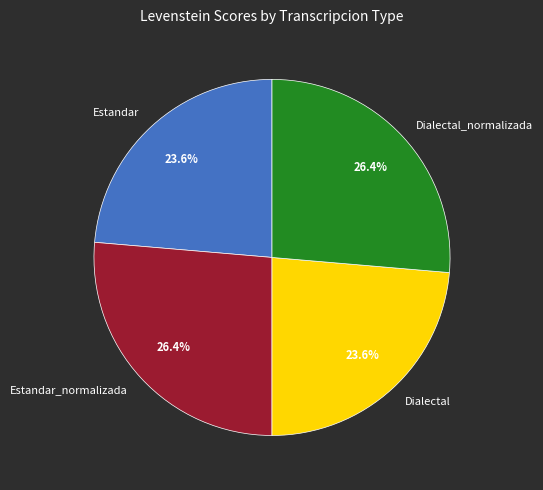

What portion of the pie excludes Estandar?

76.4%